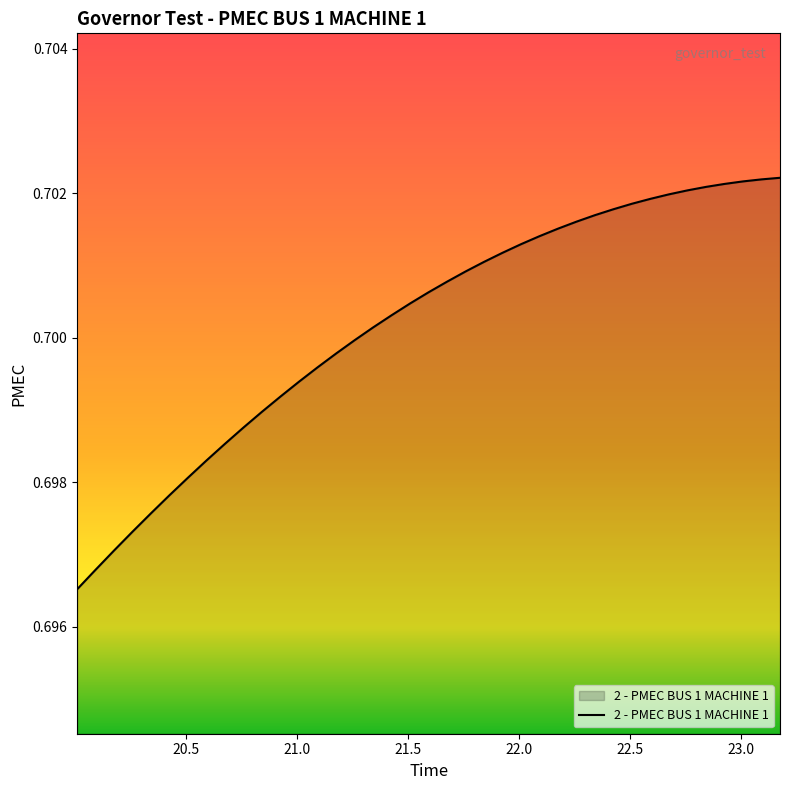

What is the value of the 24th point from the left?

0.7